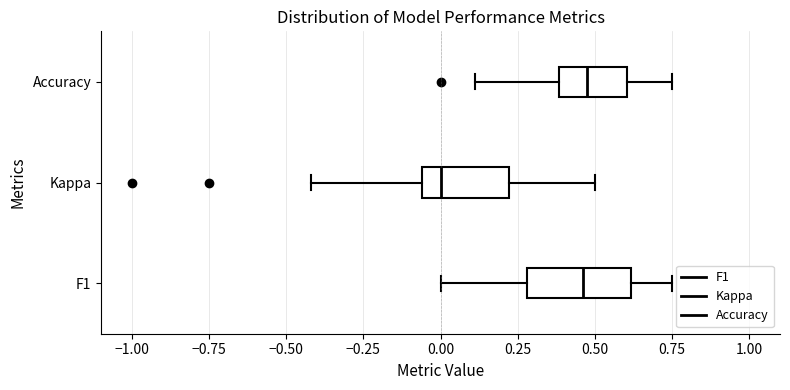

Reading bottom to top, read every box against the x-axis: the position of its median line, the range the box covers, and the ends of its whiskers. The values are not printed on the chart, so give them approximately, as read against the axis.

F1: median 0.45, box 0.30 to 0.60, whiskers 0.00 to 0.75
Kappa: median 0.00, box -0.05 to 0.20, whiskers -0.40 to 0.50
Accuracy: median 0.50, box 0.40 to 0.60, whiskers 0.10 to 0.75